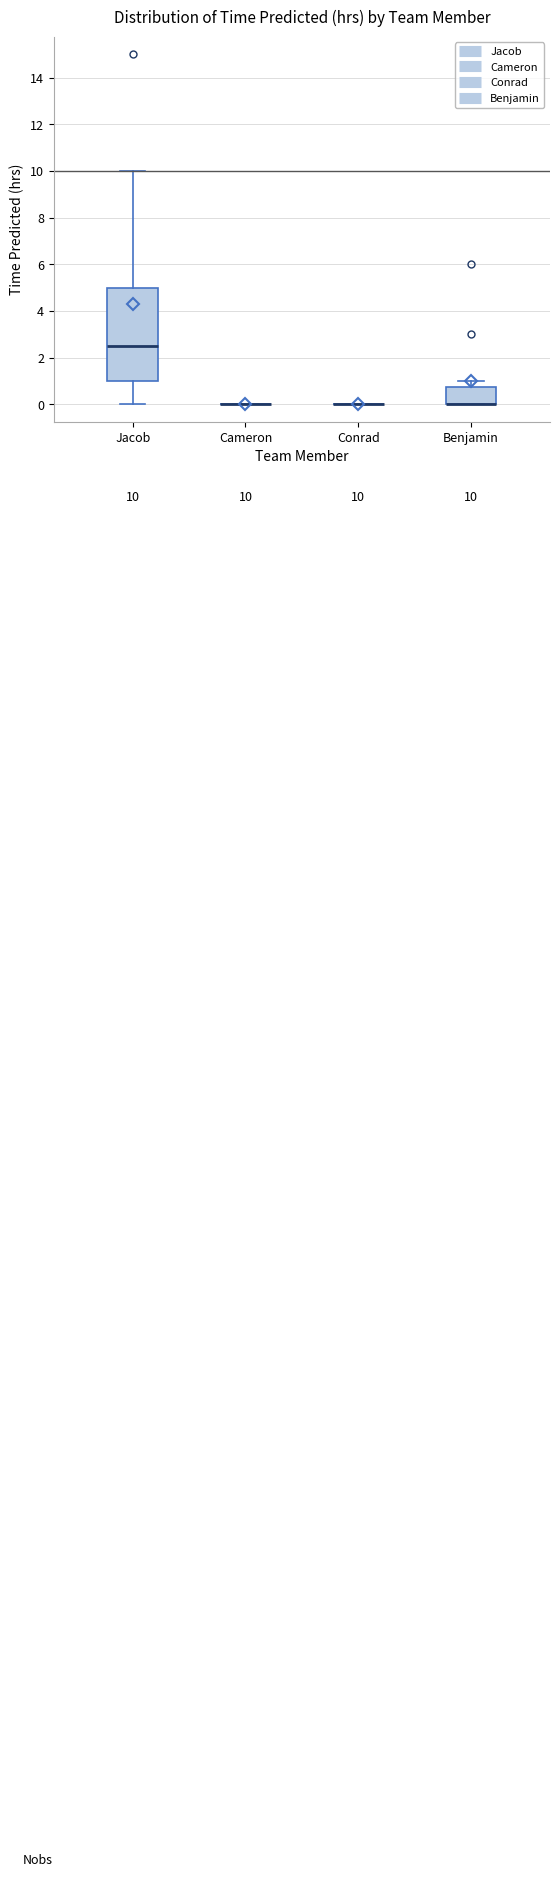

Which box is the tallest, from its lower edge to its upper edge?

Jacob